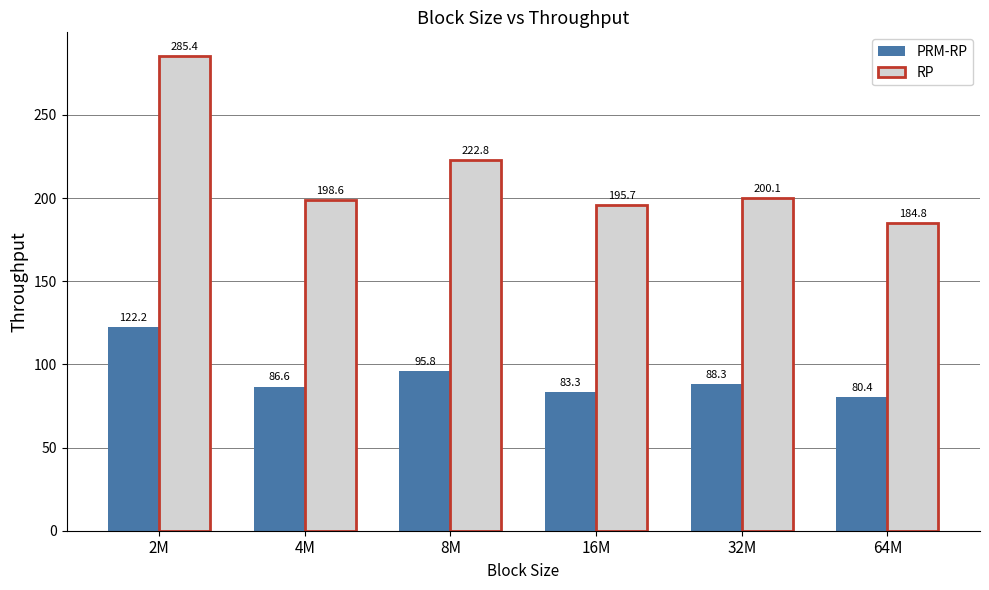

What is the label of the 6th bar from the left?

64M